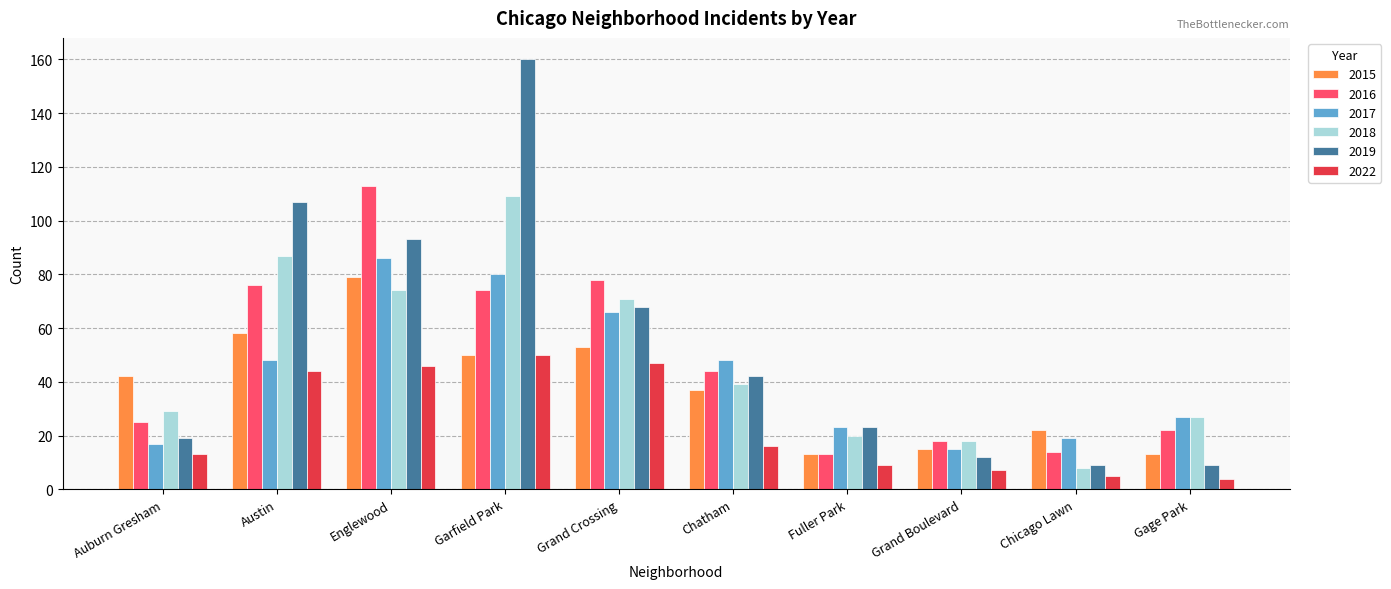

Are the bars horizontal?

No